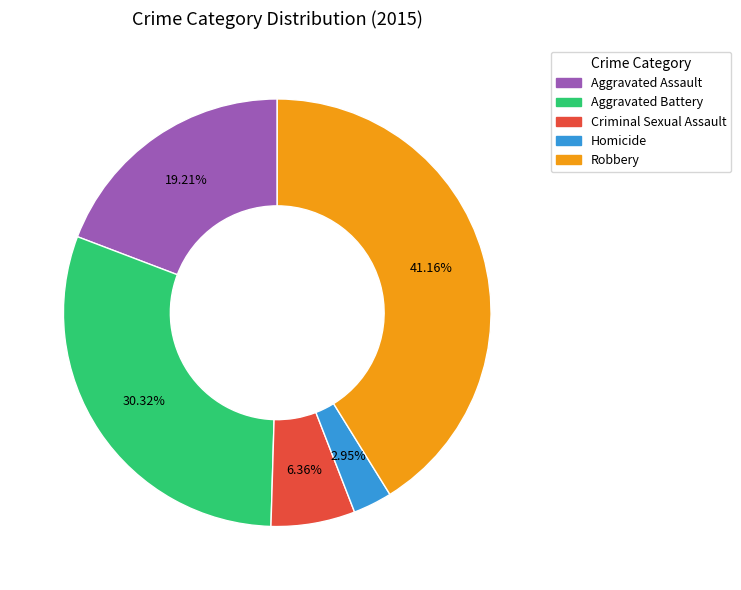

What is the largest slice in the pie chart?

Robbery